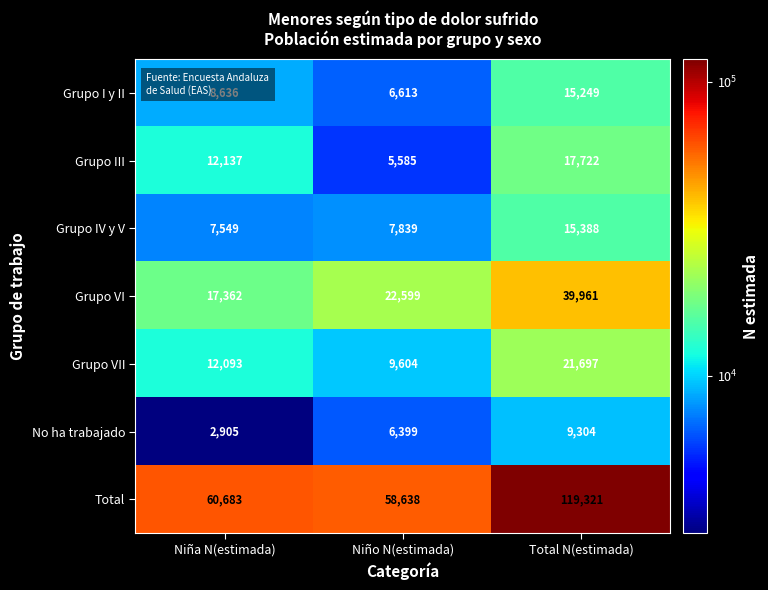

Which series has the largest total across all categories?

Total